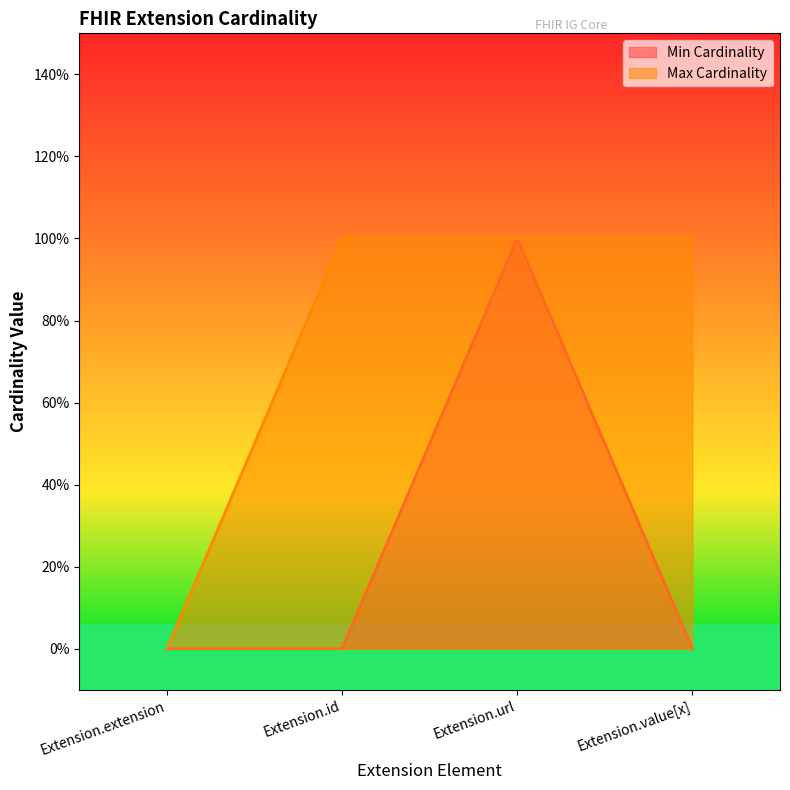

List the series in order of their overall mean, lowest first.

Min Cardinality, Max Cardinality